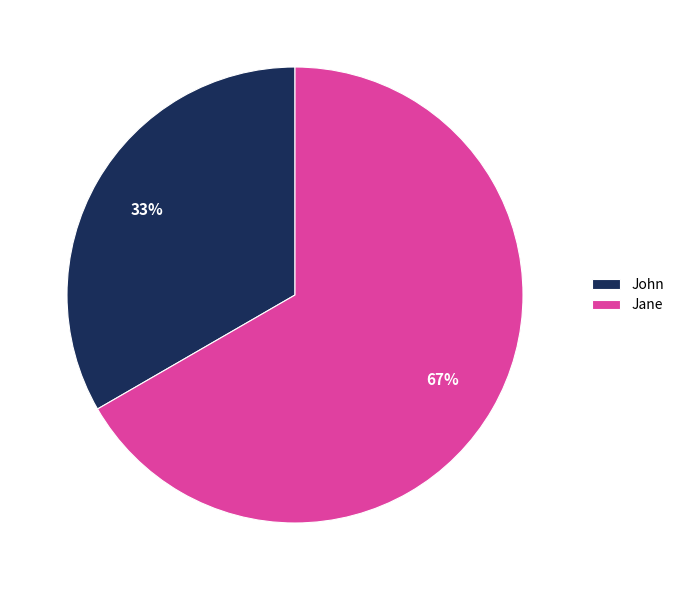

To the nearest percent, what is the combined percentage of John and Jane?

100%